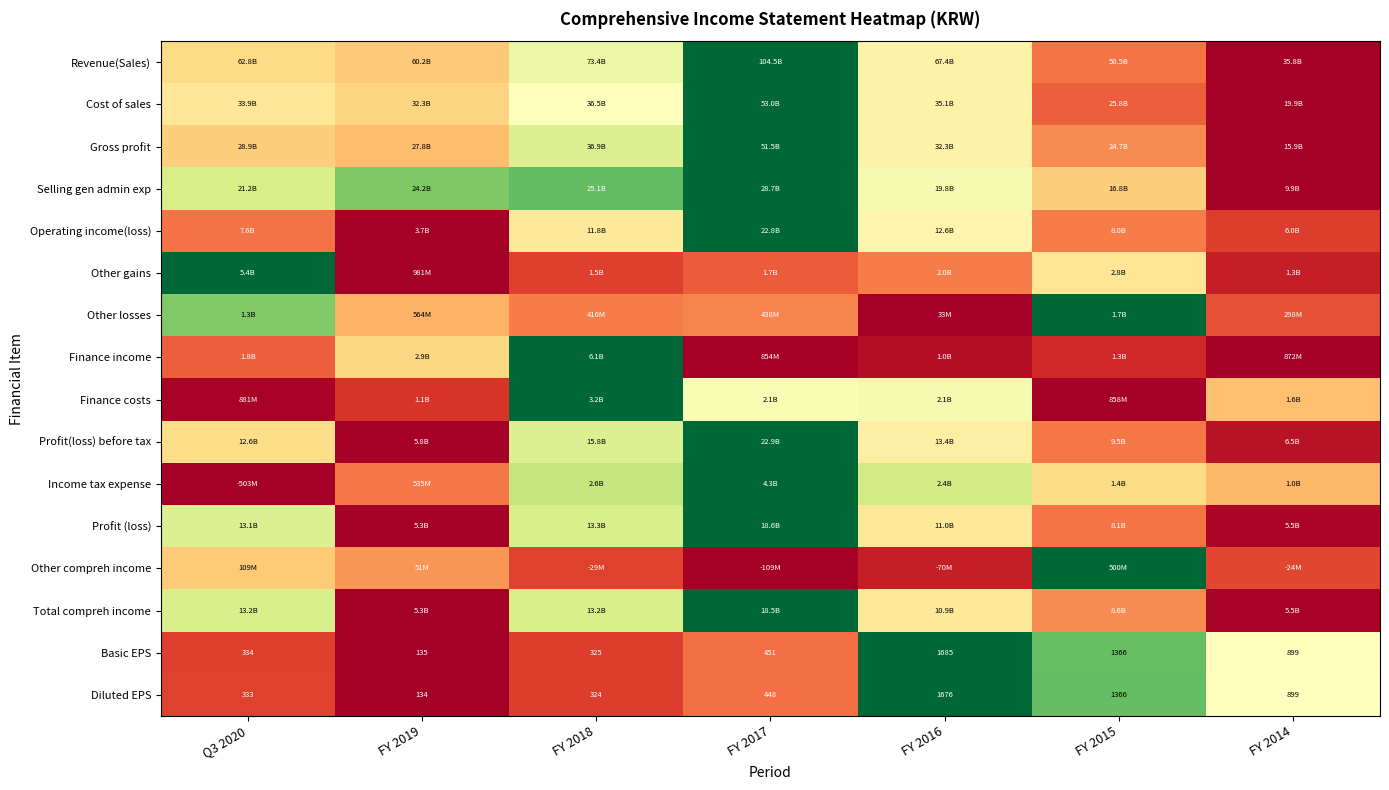

The value of Profit(loss) before tax at FY 2014 is 0.0. True or false?

False